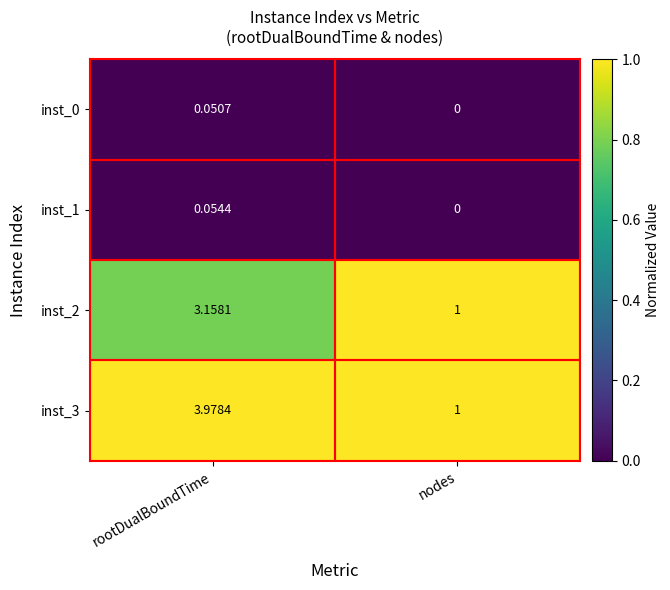

Which series has the largest range (max minus min)?

inst_3